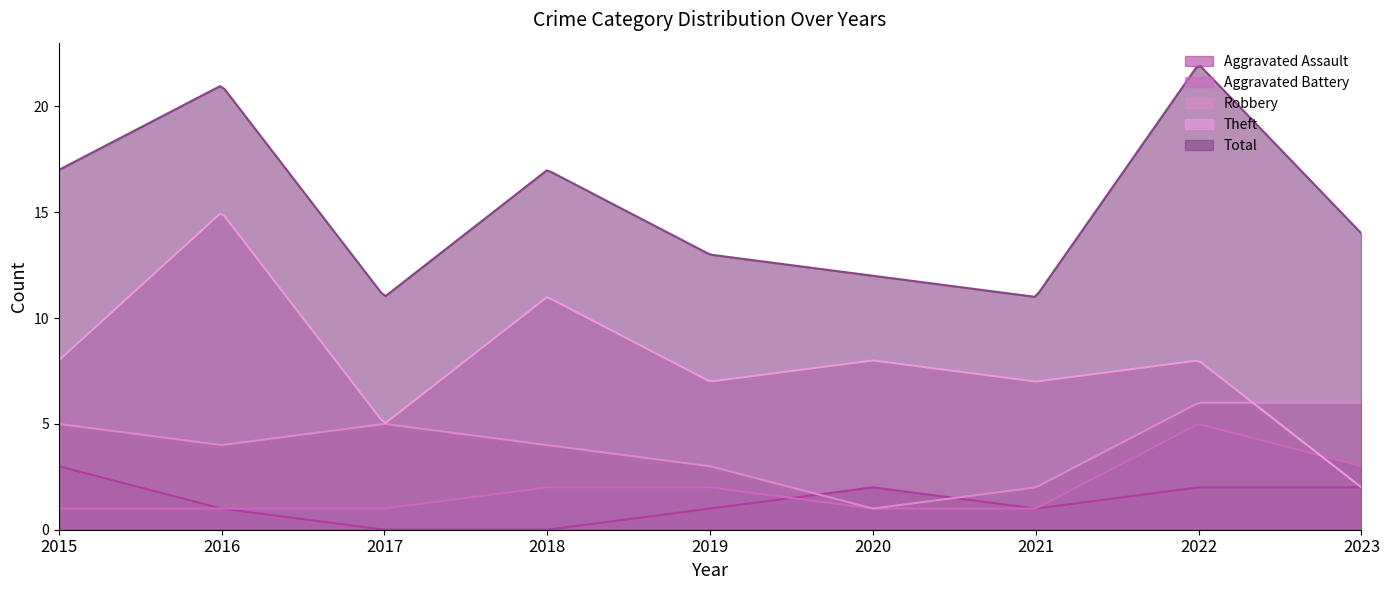

True or false: Theft has a value of 7 at 2021.

True